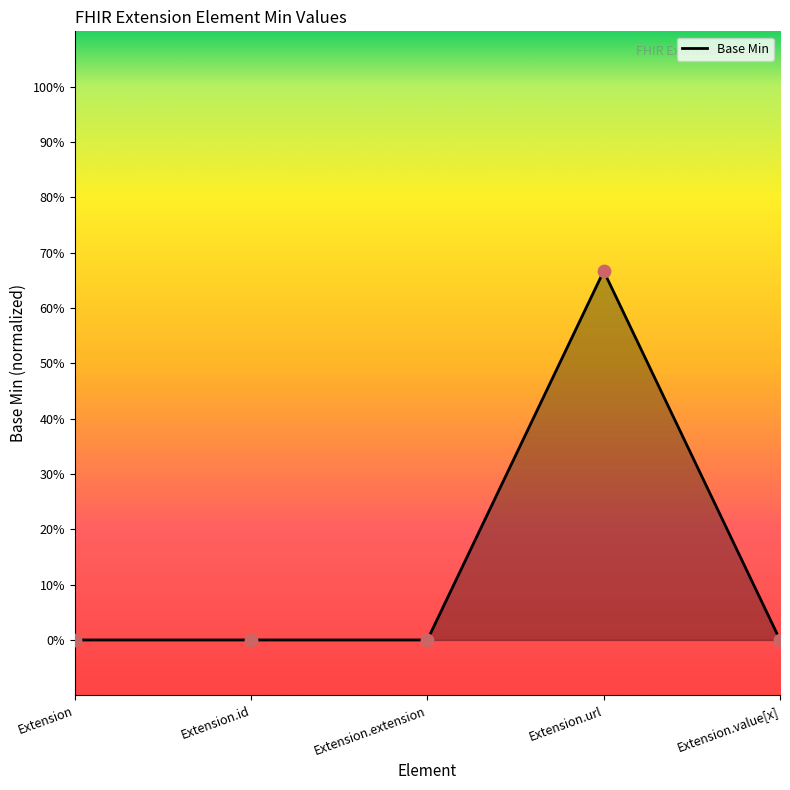

Does the chart have visible grid lines?

No